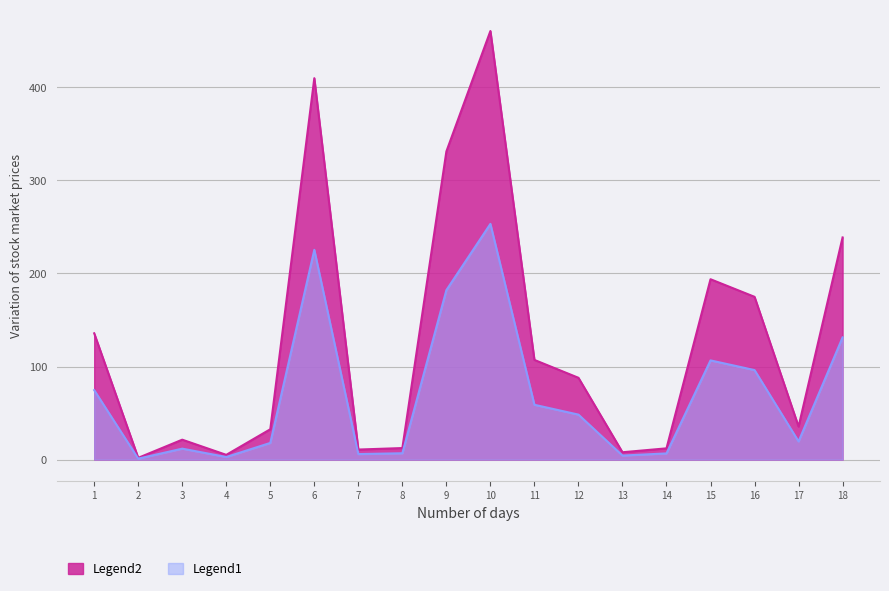

What is the change in value from 13 to 1?

+127.8